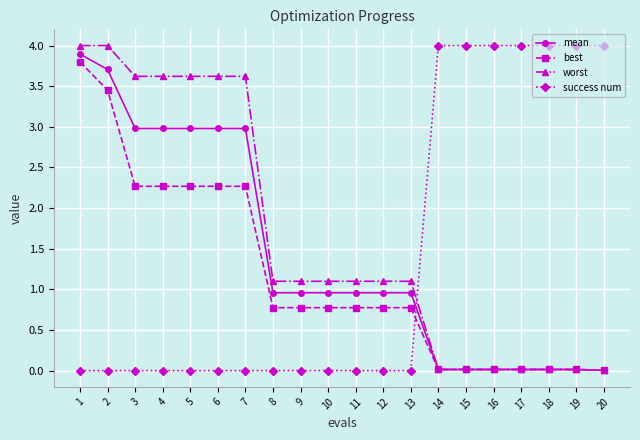

Rank the series at 5 from lowest to highest value.

success num, best, mean, worst